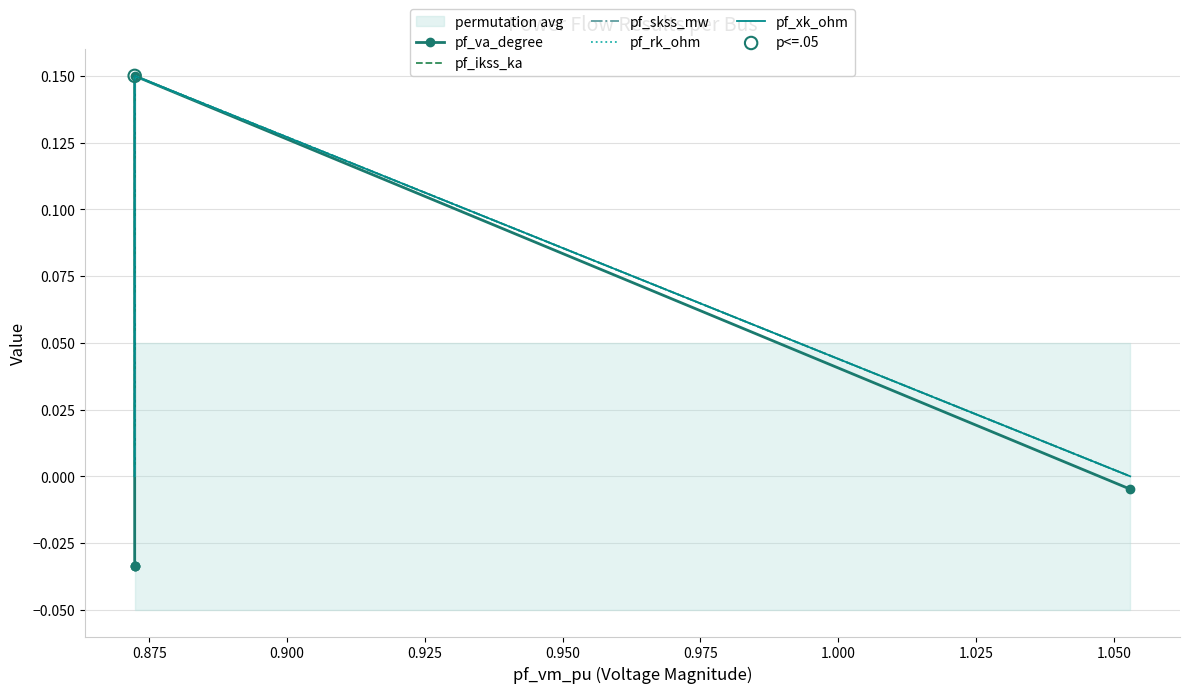

Which series reaches the minimum Y coordinate?

pf_va_degree